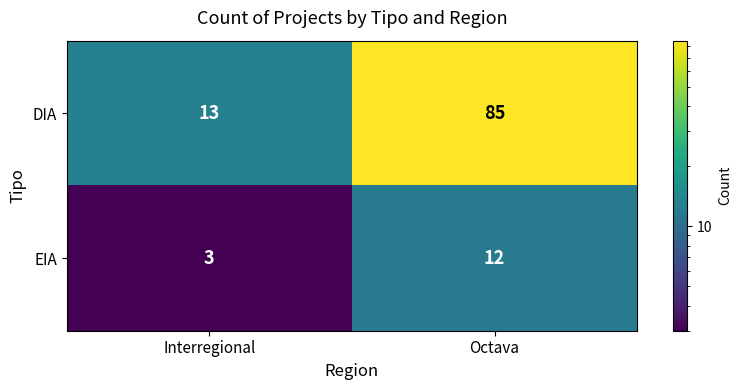

What is the total value across all series at Interregional?

16